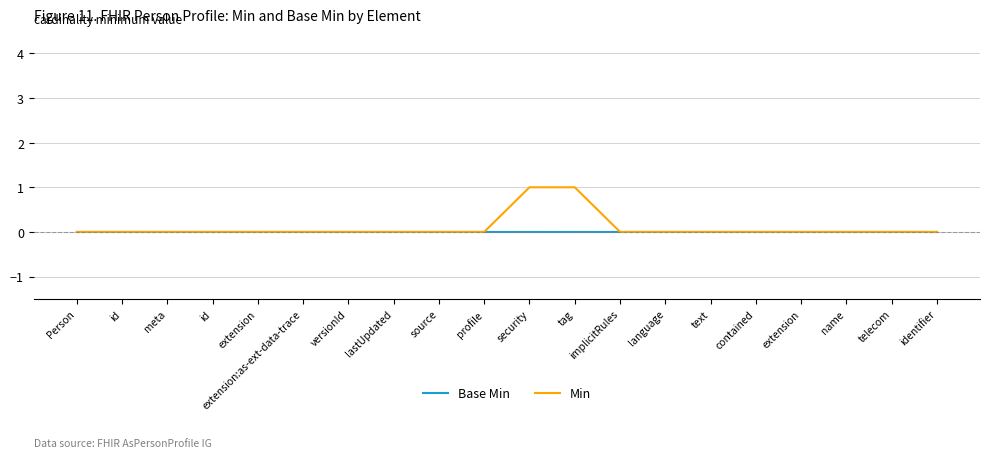

Does the chart have visible grid lines?

Yes